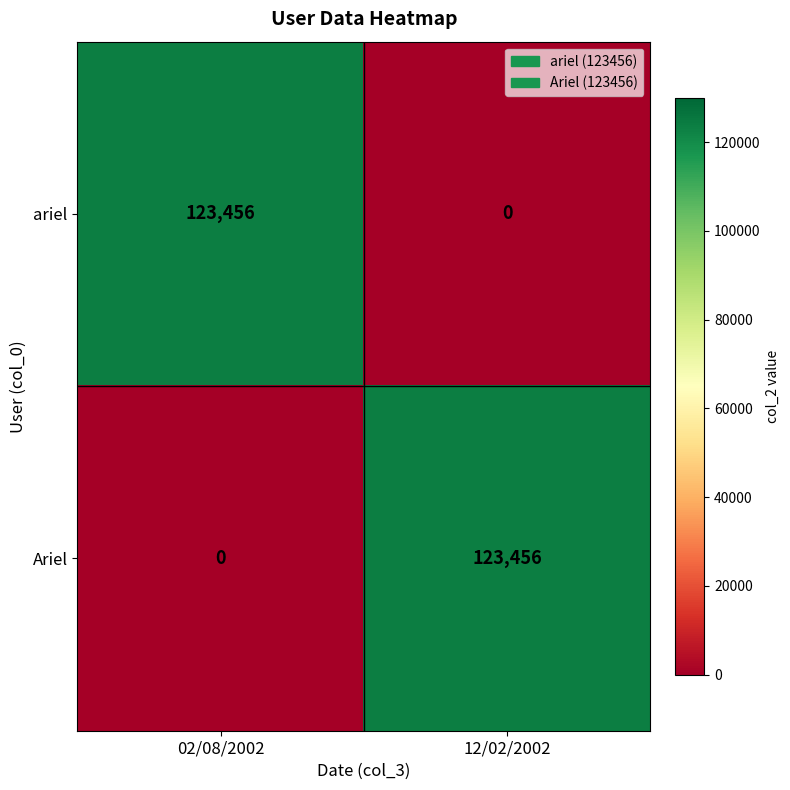

What is the maximum value for Ariel?

123456